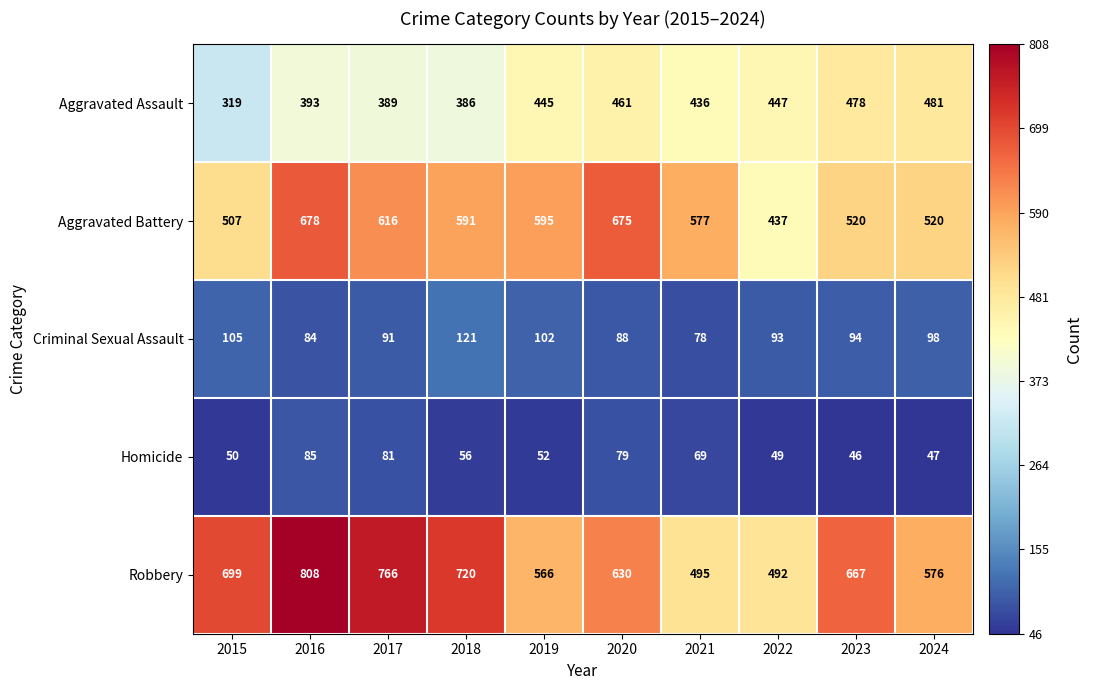

The Homicide series shows 79 at 2020. True or false?

True